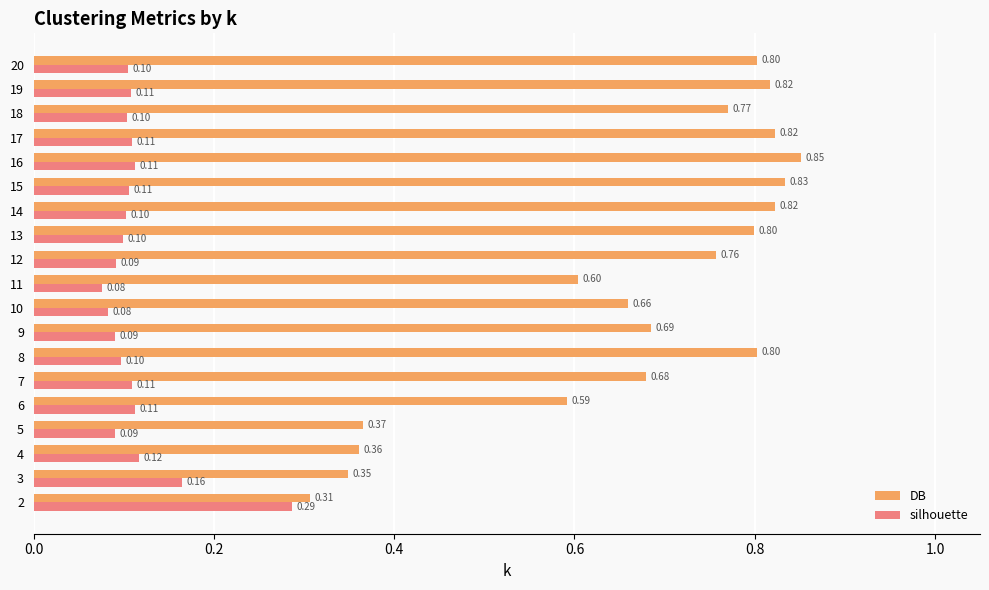

Which label corresponds to the largest value in the chart?

16